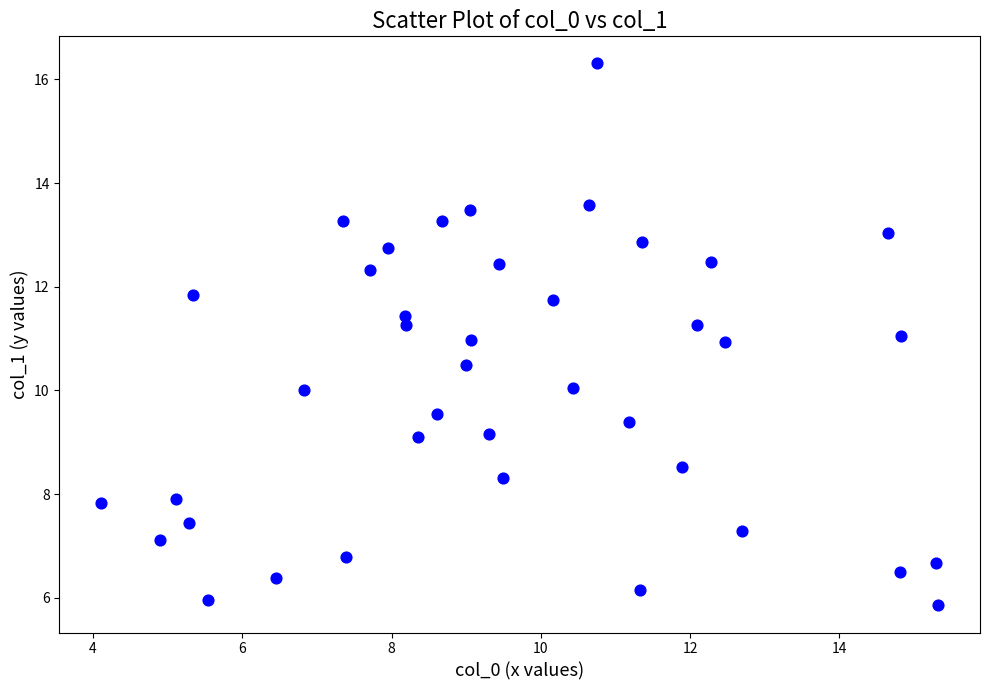

What is the range of X values (max minus min)?

11.2